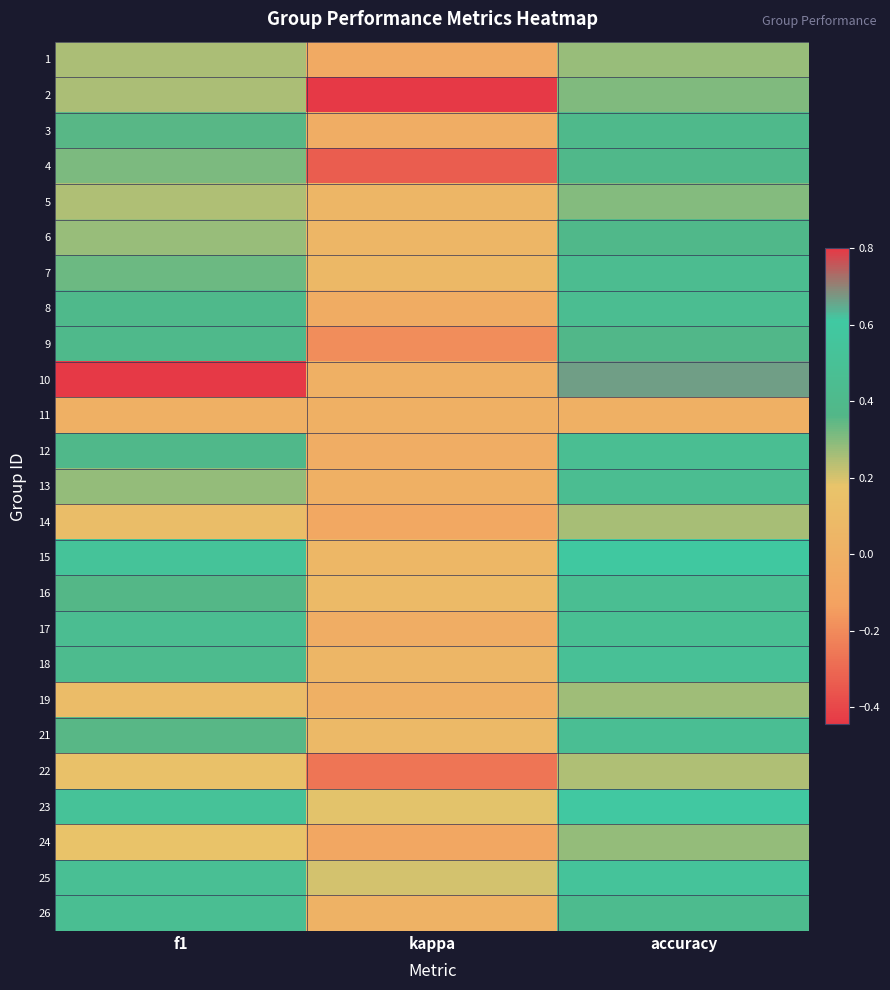

What is the difference between the highest and lowest values at kappa?

0.6